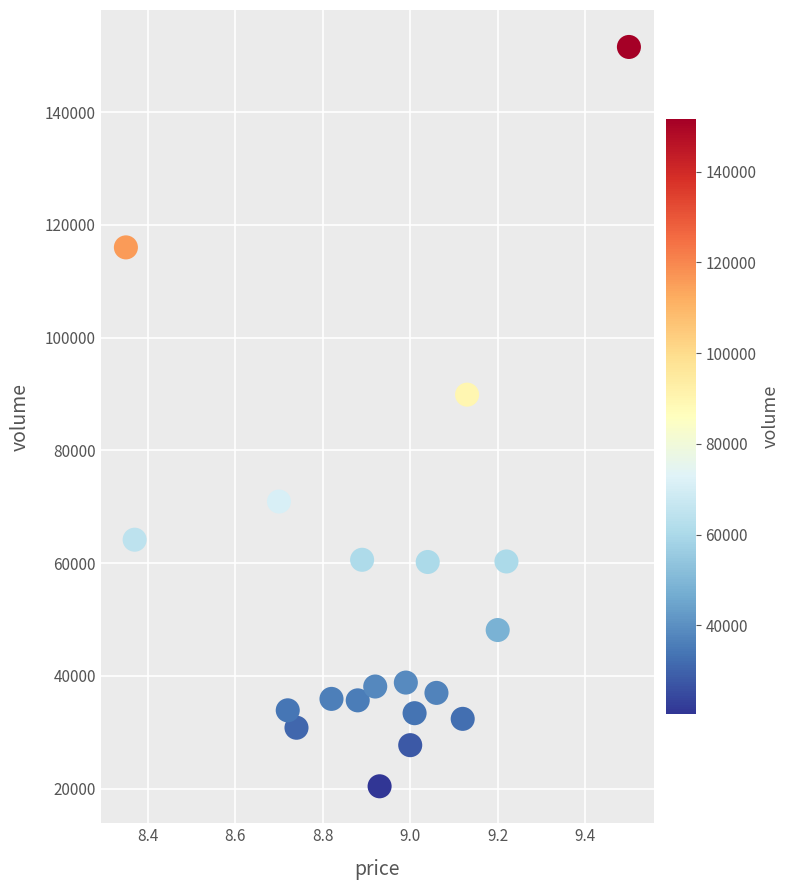

What is the range of Y values (max minus min)?

131127